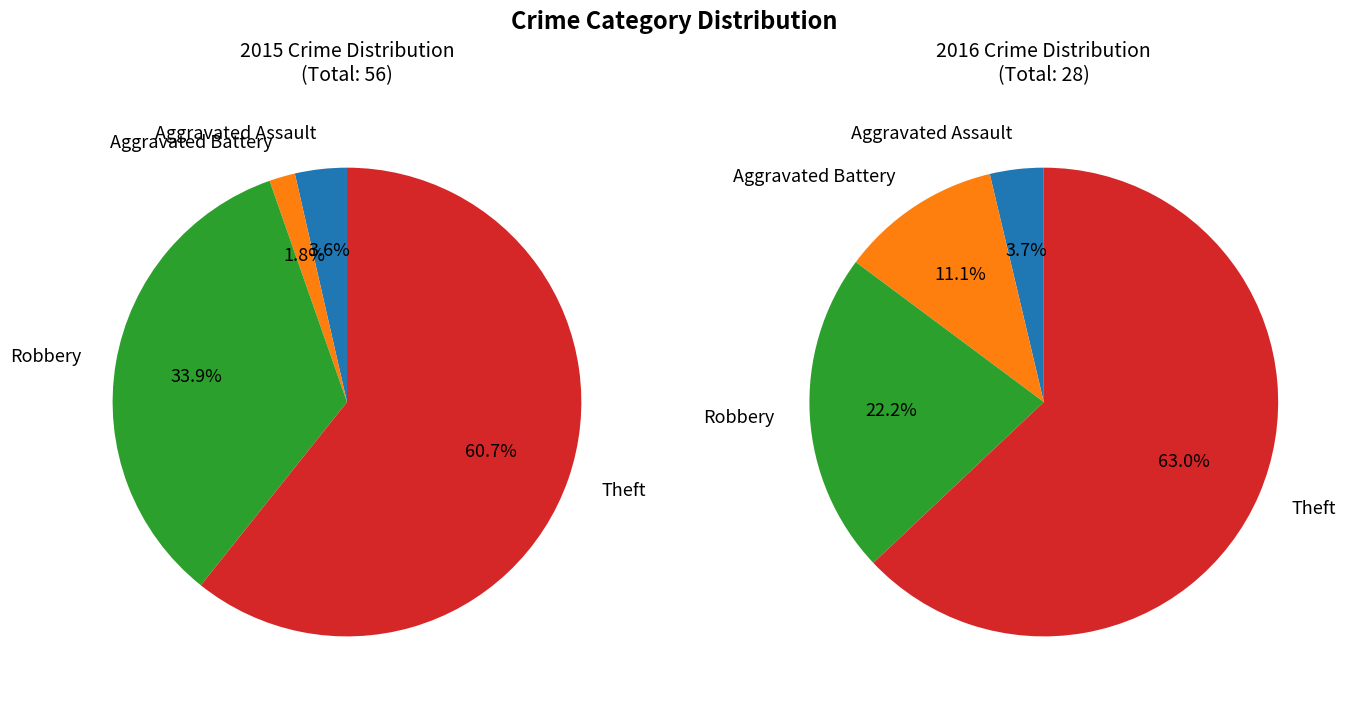

Is the sum of Aggravated Battery and Theft greater than half?

Yes